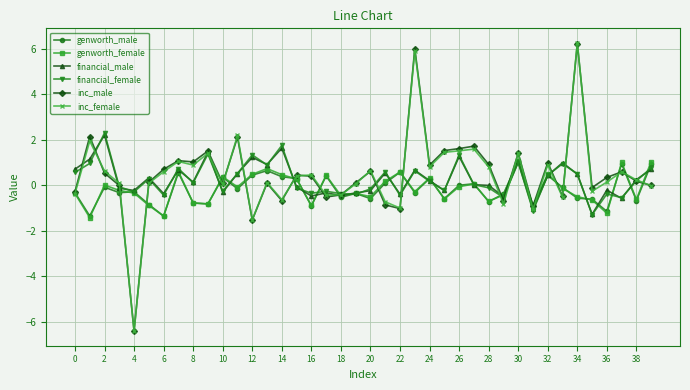

At how many categories does at least one series exceed -5?

40